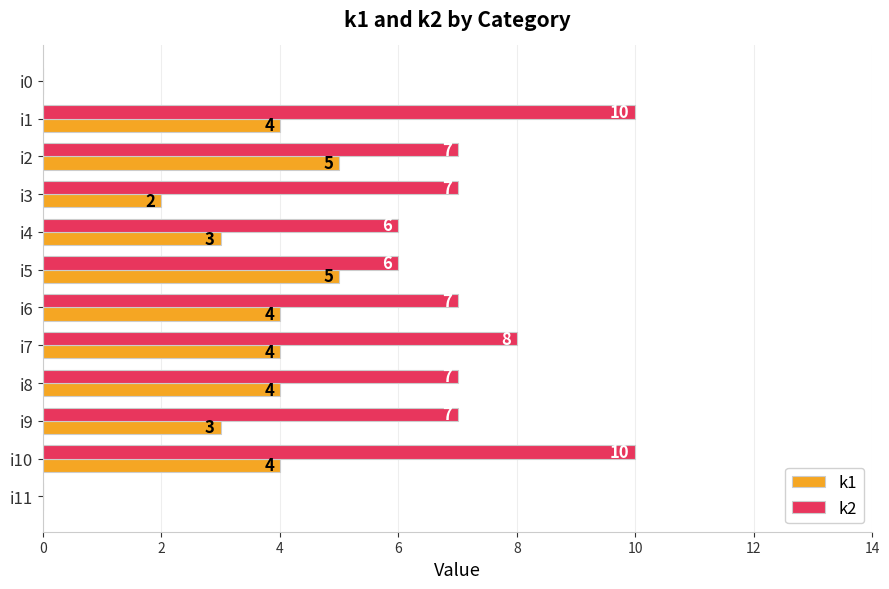

True or false: k1 has a value of 0 at i0.

True